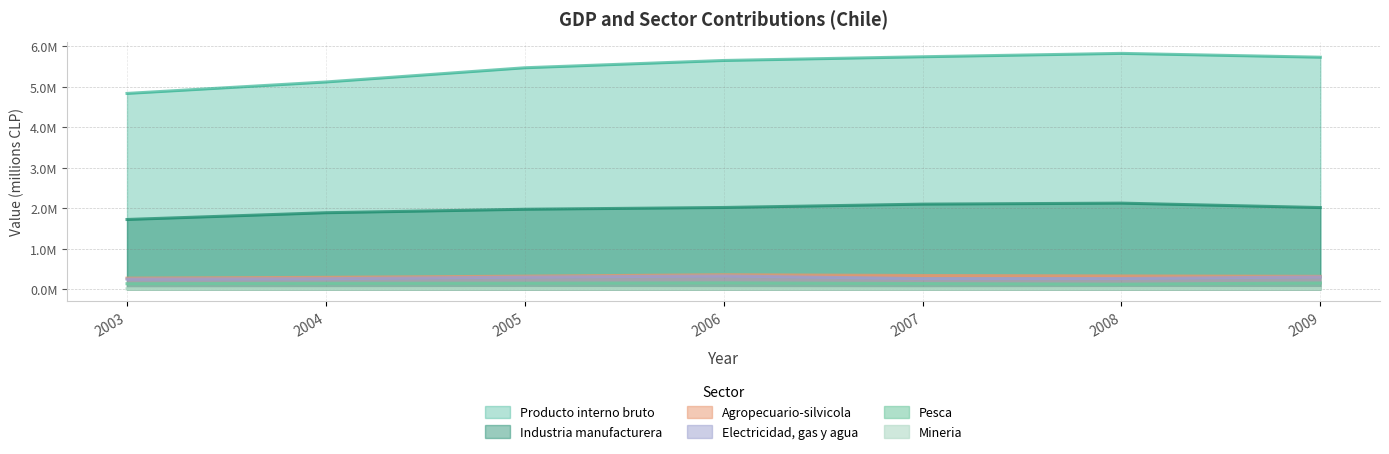

What are all the series names shown in the legend?

Producto interno bruto, Industria manufacturera, Agropecuario-silvicola, Electricidad, gas y agua, Pesca, Mineria